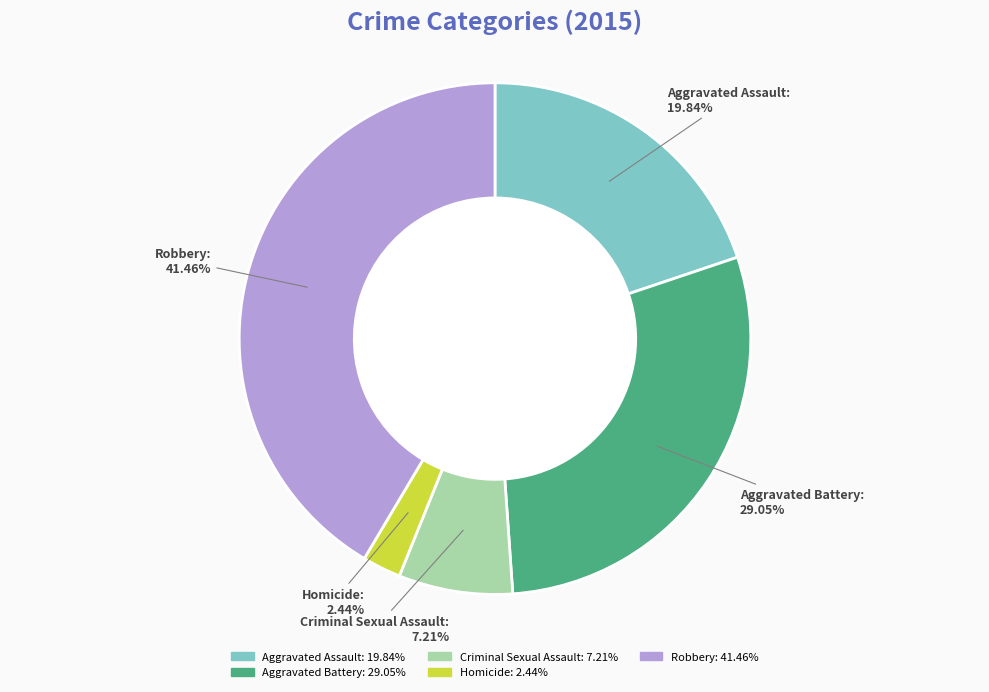

Count the number of slices in the pie.

5